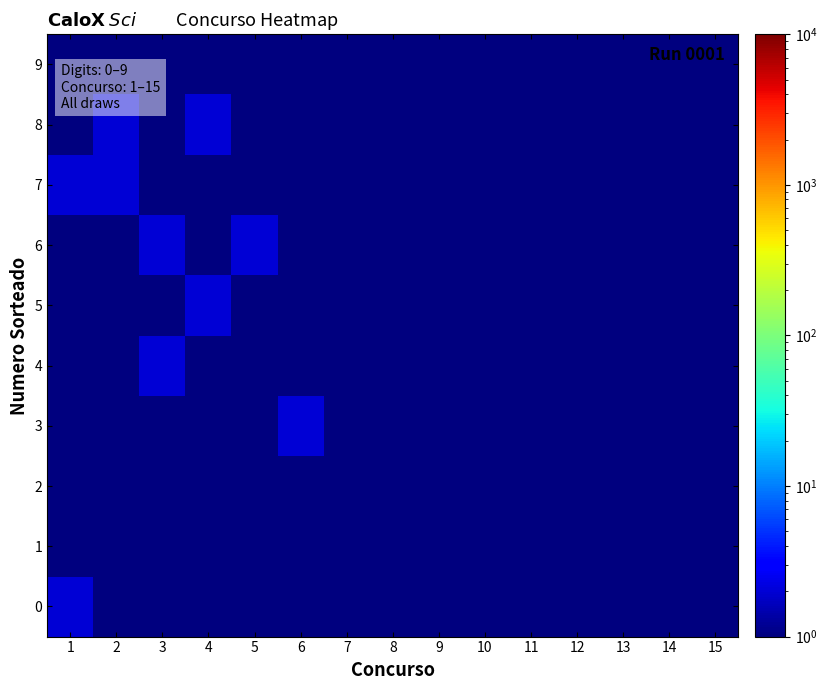

Reading left to right, extract all data points from this chart.

0: 1=2.0	2=1.0	3=0.1	4=0.1	5=1.0	6=0.1	7=1.0	8=1.0	9=1.0	10=1.0	11=1.0	12=0.1	13=1.0	14=1.0	15=0.1
1: 1=0.1	2=1.0	3=0.1	4=1.0	5=1.0	6=0.1	7=1.0	8=0.1	9=1.0	10=0.1	11=1.0	12=1.0	13=0.1	14=1.0	15=1.0
2: 1=1.0	2=0.1	3=1.0	4=1.0	5=0.1	6=1.0	7=0.1	8=0.1	9=0.1	10=1.0	11=0.1	12=0.1	13=1.0	14=0.1	15=0.1
3: 1=0.1	2=0.1	3=0.1	4=0.1	5=0.1	6=2.0	7=1.0	8=0.1	9=0.1	10=0.1	11=1.0	12=0.1	13=1.0	14=0.1	15=1.0
4: 1=0.1	2=0.1	3=2.0	4=1.0	5=1.0	6=1.0	7=0.1	8=0.1	9=0.1	10=1.0	11=0.1	12=0.1	13=1.0	14=0.1	15=1.0
5: 1=0.1	2=1.0	3=1.0	4=2.0	5=0.1	6=1.0	7=1.0	8=1.0	9=1.0	10=1.0	11=0.1	12=1.0	13=0.1	14=1.0	15=1.0
6: 1=1.0	2=1.0	3=2.0	4=0.1	5=2.0	6=0.1	7=0.1	8=1.0	9=0.1	10=1.0	11=0.1	12=1.0	13=1.0	14=0.1	15=1.0
7: 1=2.0	2=2.0	3=1.0	4=1.0	5=0.1	6=1.0	7=1.0	8=0.1	9=1.0	10=0.1	11=0.1	12=1.0	13=0.1	14=0.1	15=1.0
8: 1=1.0	2=2.0	3=0.1	4=2.0	5=0.1	6=1.0	7=0.1	8=1.0	9=1.0	10=1.0	11=0.1	12=0.1	13=0.1	14=1.0	15=0.1
9: 1=1.0	2=0.1	3=0.1	4=0.1	5=1.0	6=1.0	7=1.0	8=0.1	9=0.1	10=1.0	11=0.1	12=1.0	13=0.1	14=1.0	15=1.0